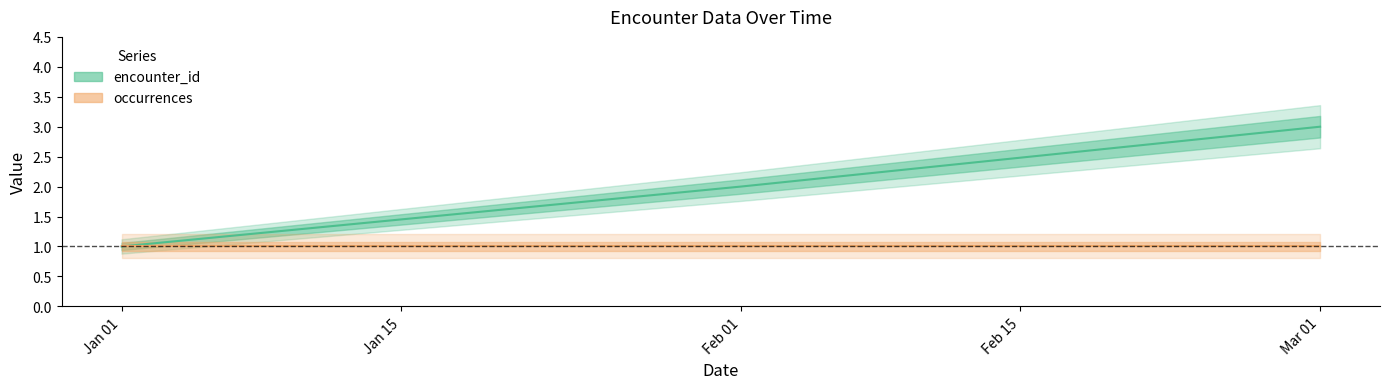

What is the label of the 1st point from the left?

Jan 01